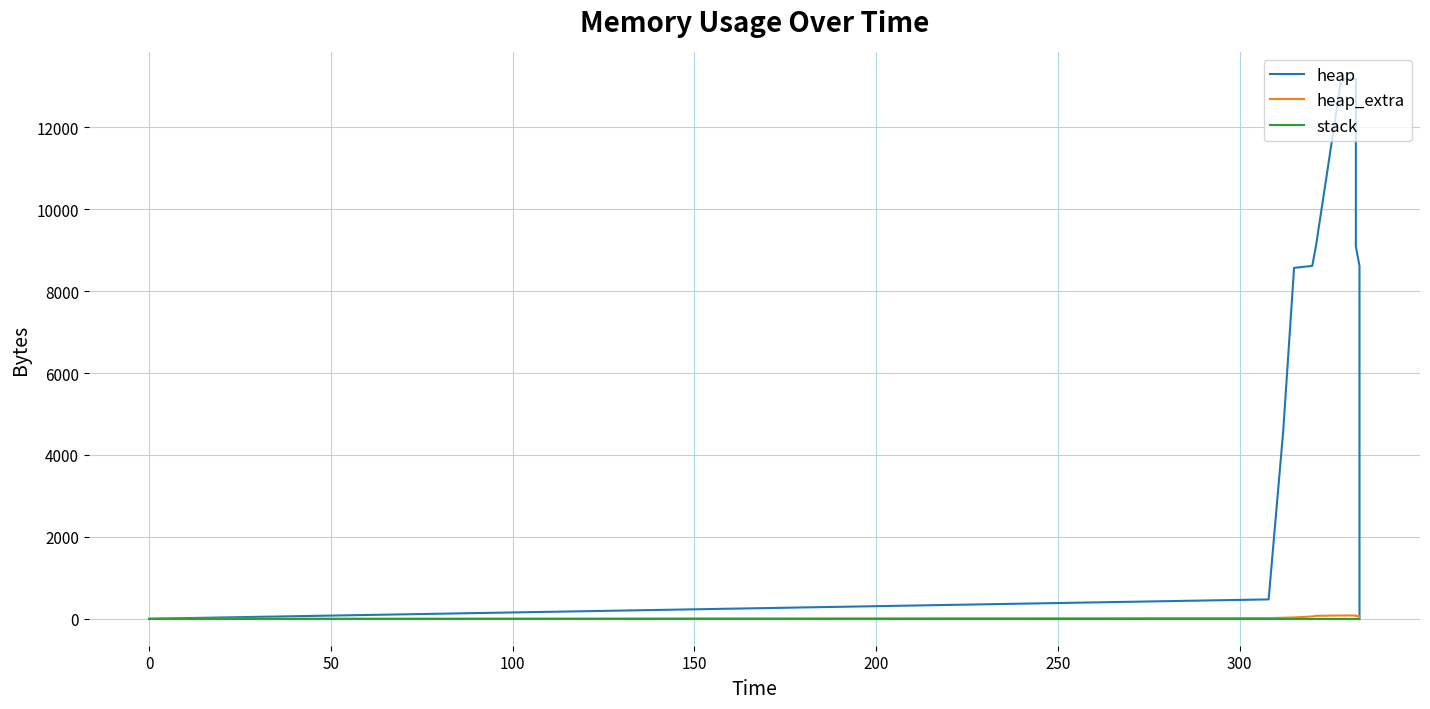

What is the maximum value shown in the chart?

13185